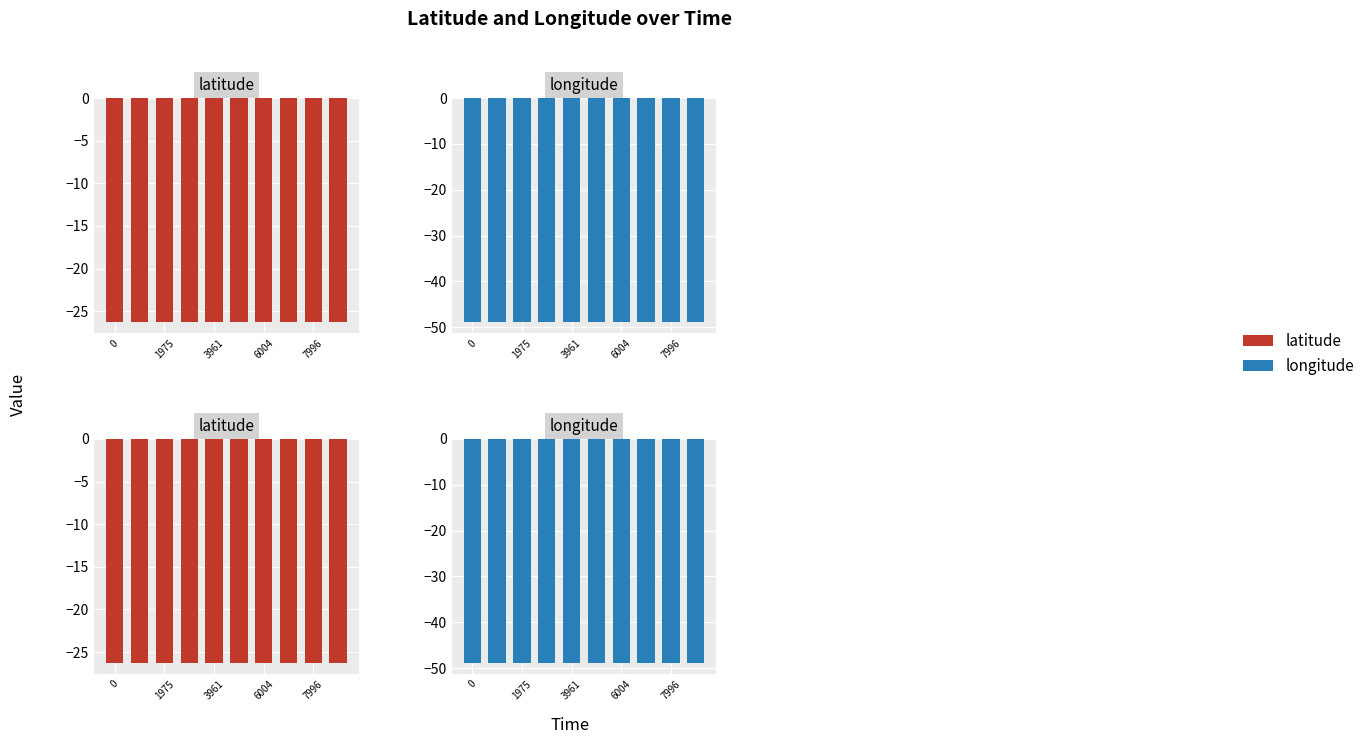

At how many categories does at least one series exceed -42?

10